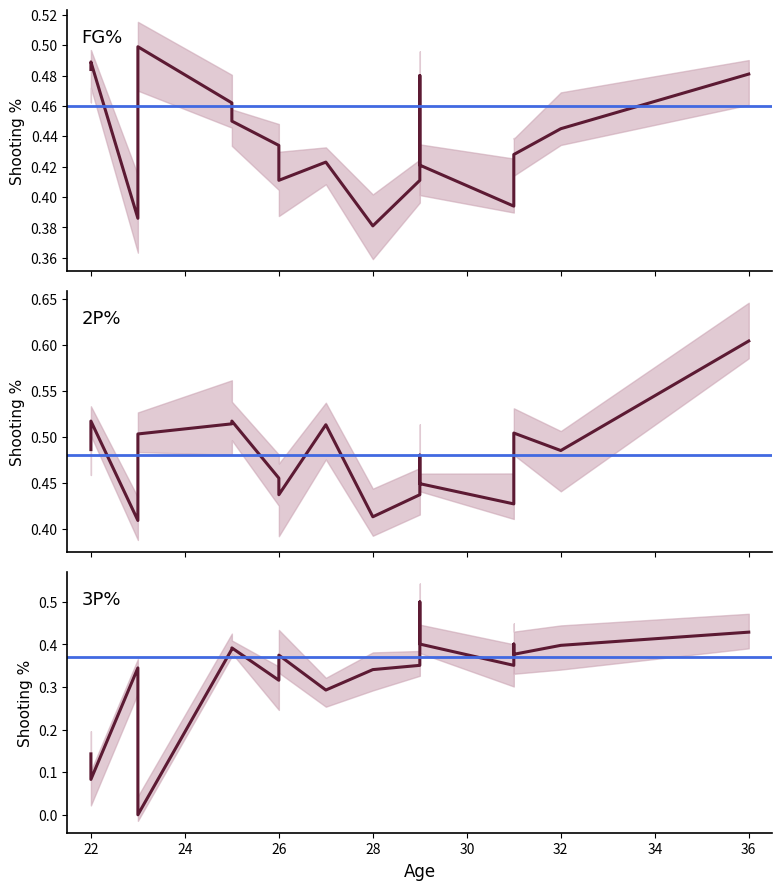

In 2P%, how many points are lower than both neighbors (excluding endpoints)?

5